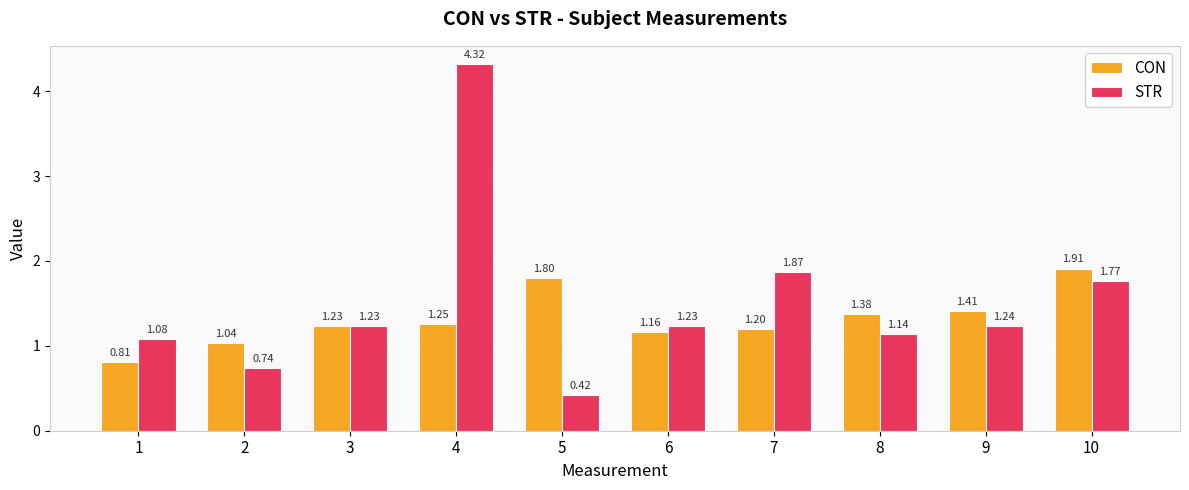

Does the chart contain any negative values?

No